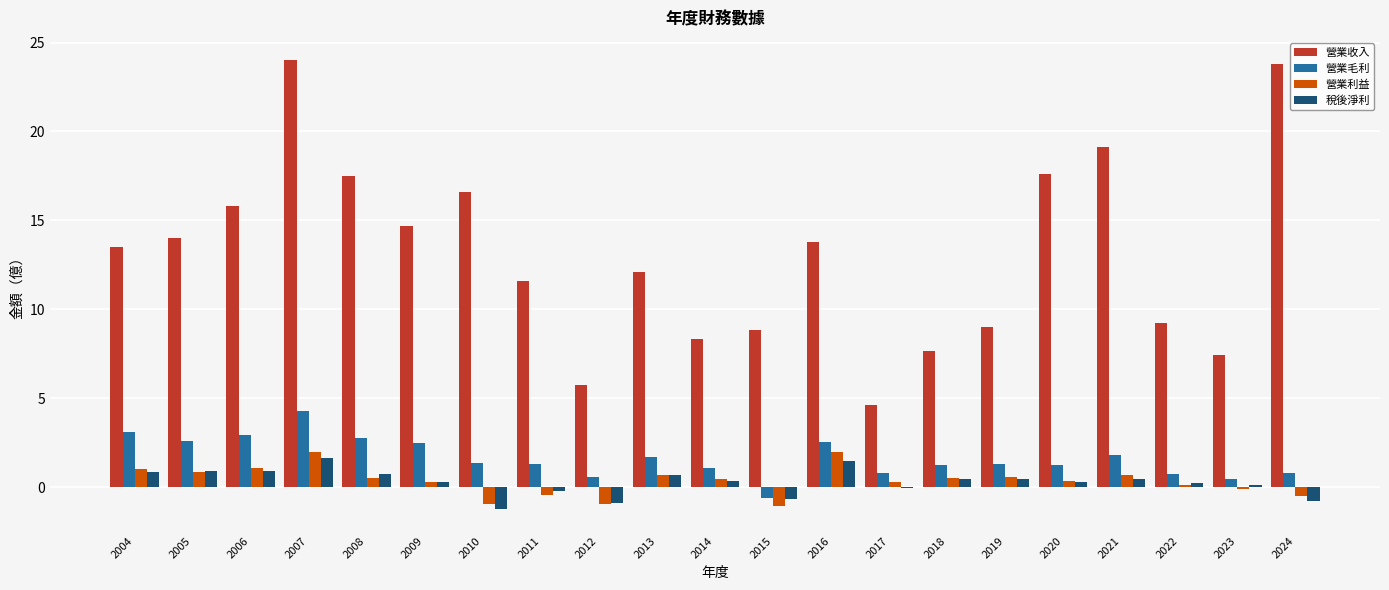

Count the number of data series in this chart.

4